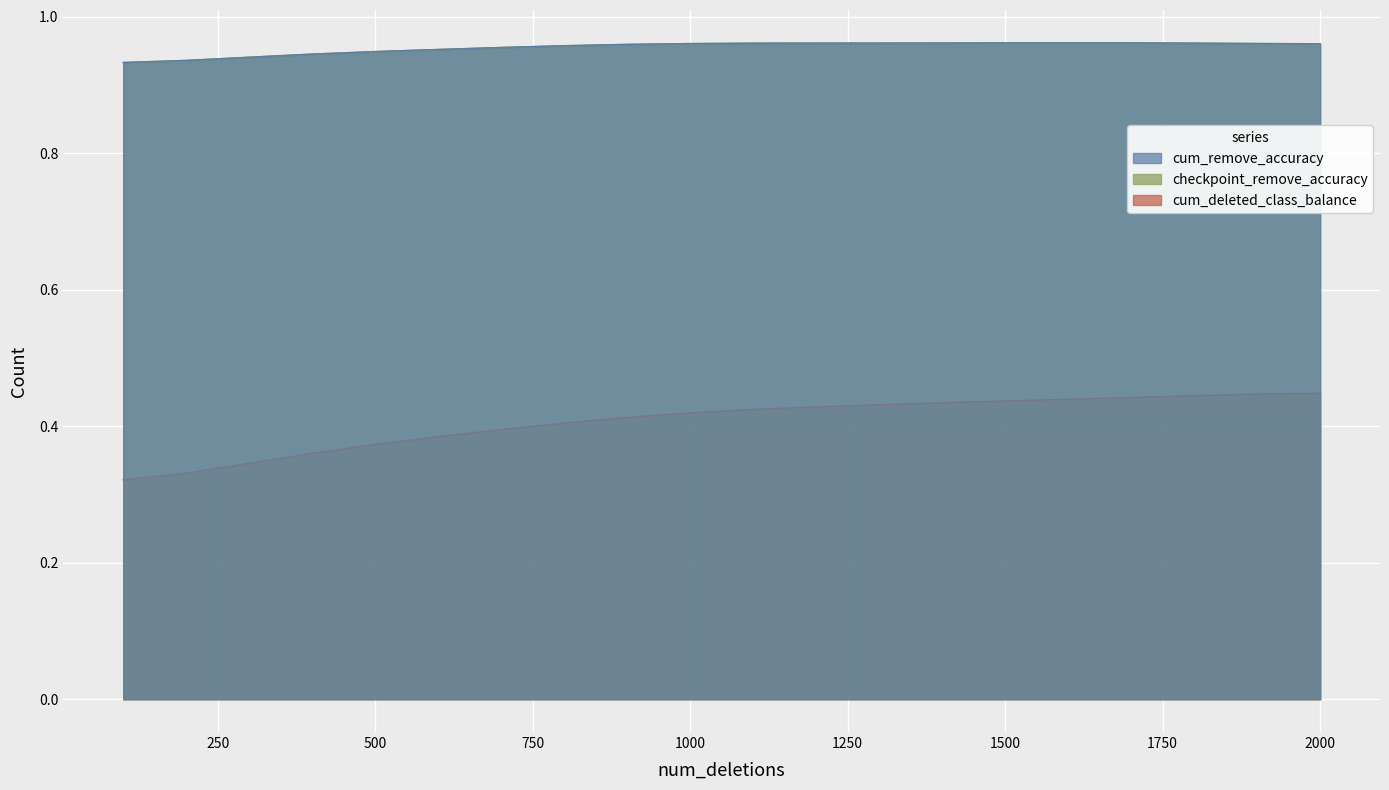

True or false: checkpoint_remove_accuracy has a value of 0.9 at 600.

True